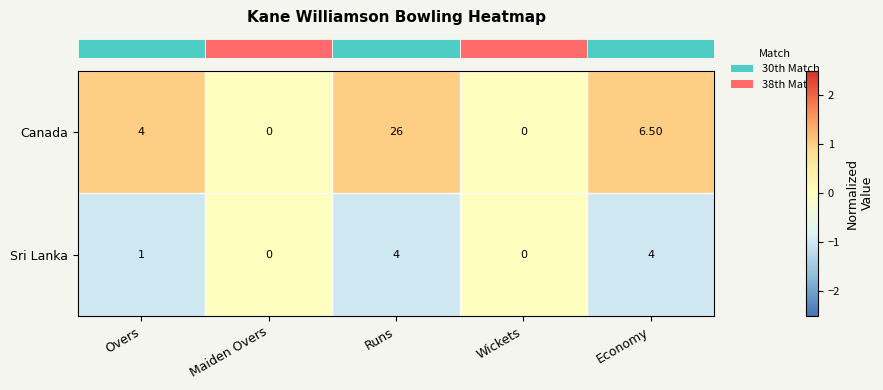

Rank the series by their maximum value, from highest to lowest.

Canada, Sri Lanka